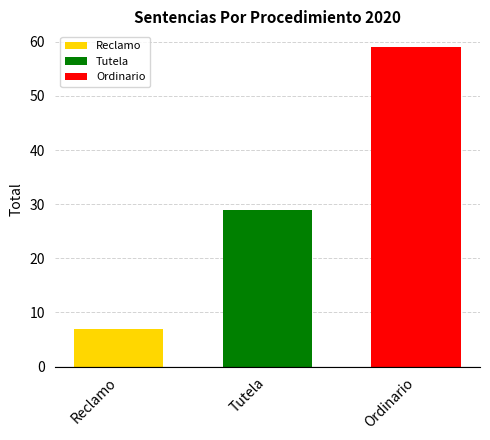

What is the difference between the highest and lowest values at Tutela?

52